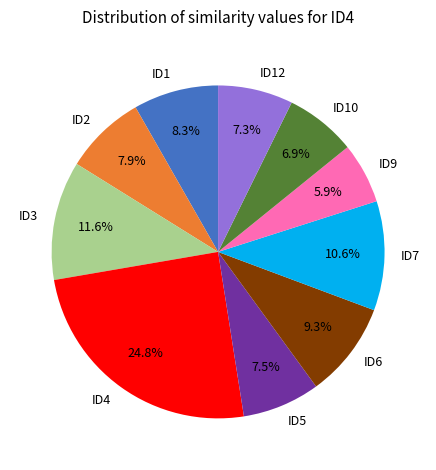

To the nearest percent, what is the difference between the ID2 and ID12 slice percentages?

1%